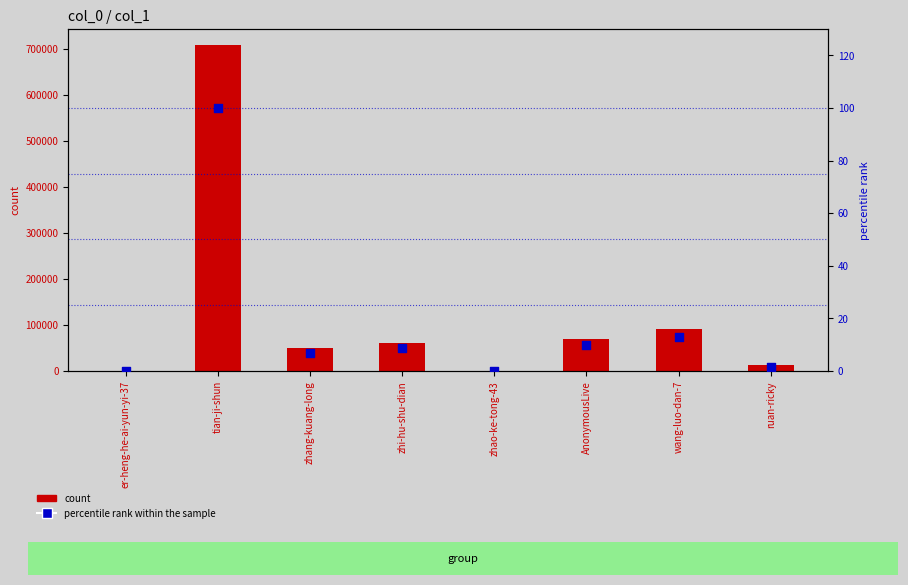

Which series reaches the minimum Y coordinate?

percentile rank within the sample